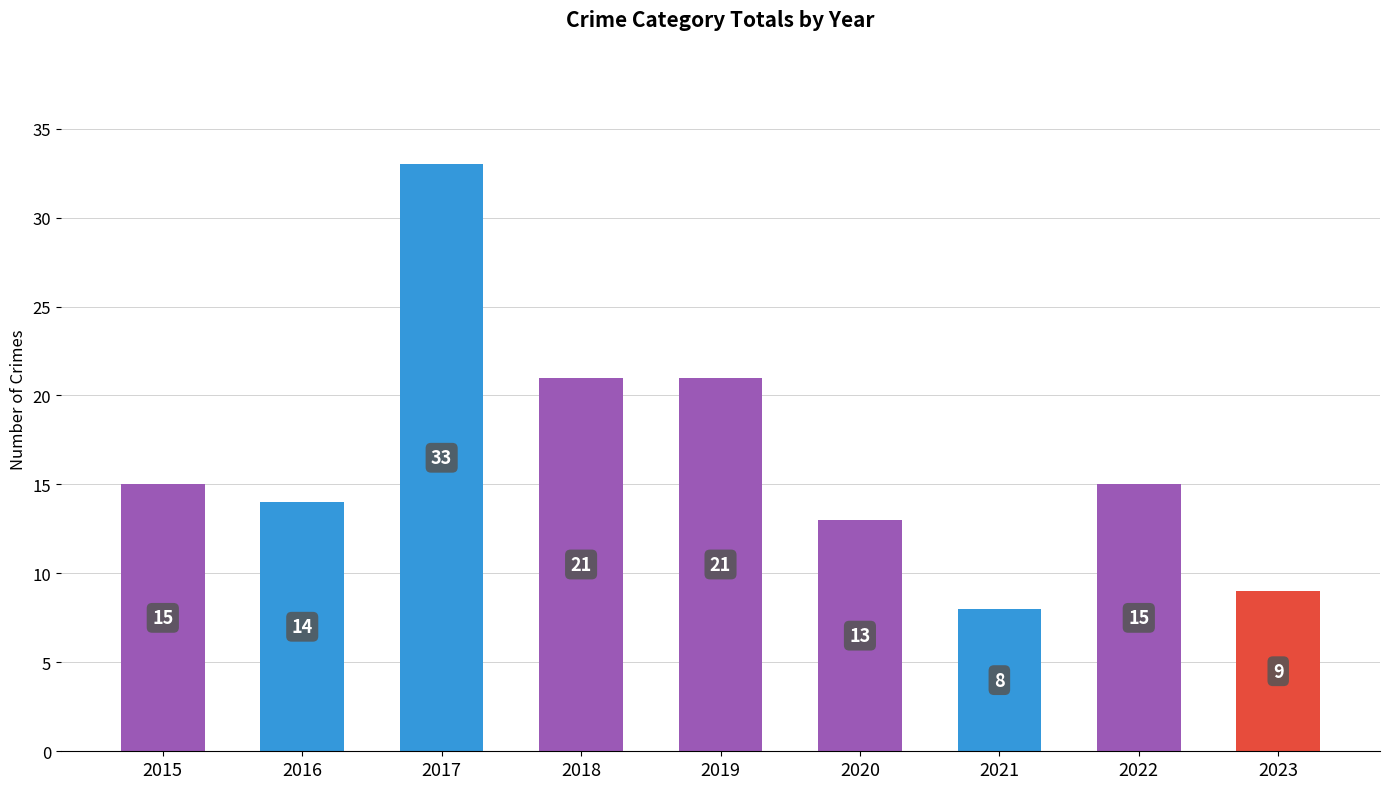

Reading left to right, extract all data points from this chart.

15	14	33	21	21	13	8	15	9